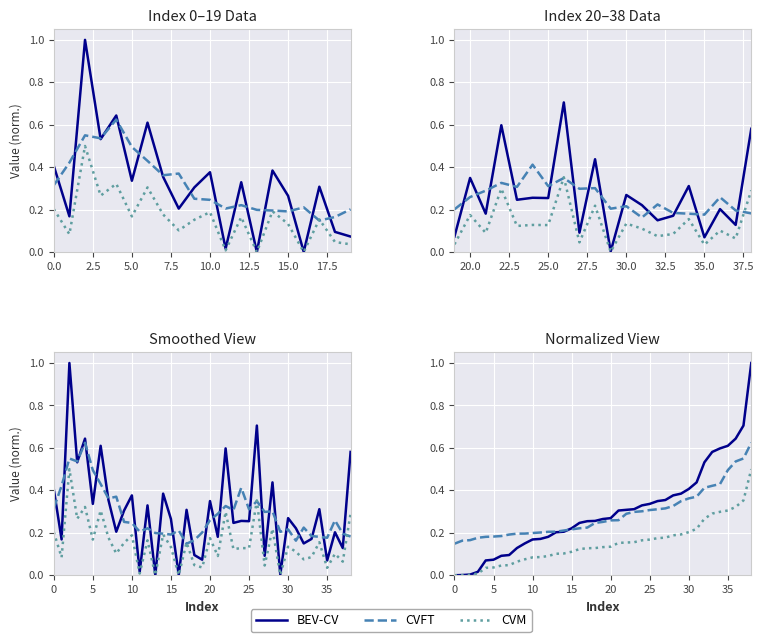

What is the difference between the second highest and second lowest values in the CVM series?

0.4